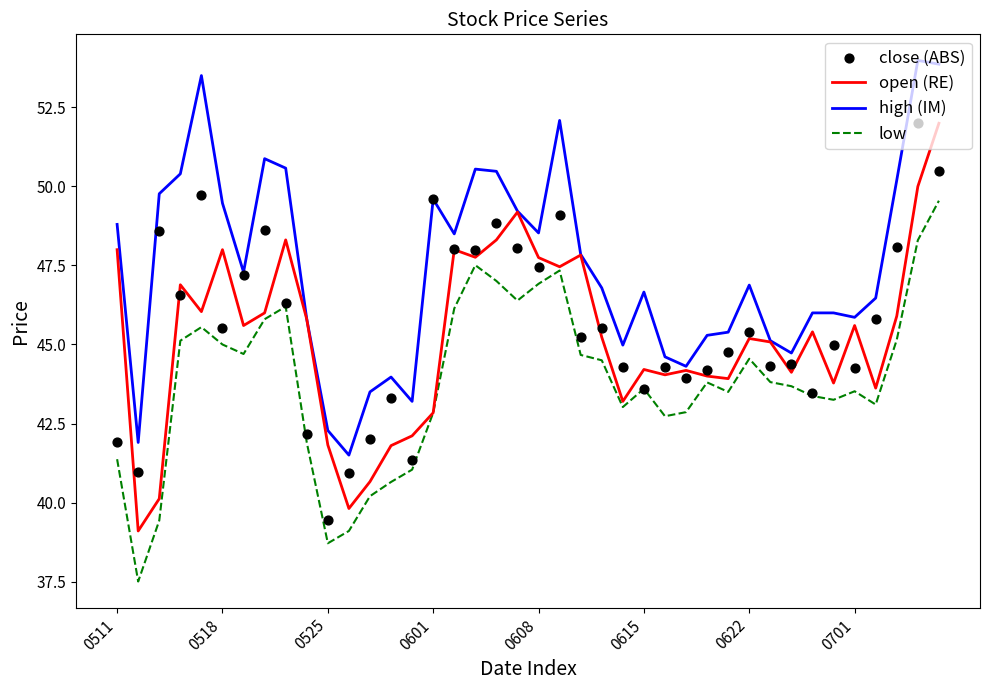

What are all the series names shown in the legend?

open (RE), high (IM), low, close (ABS)